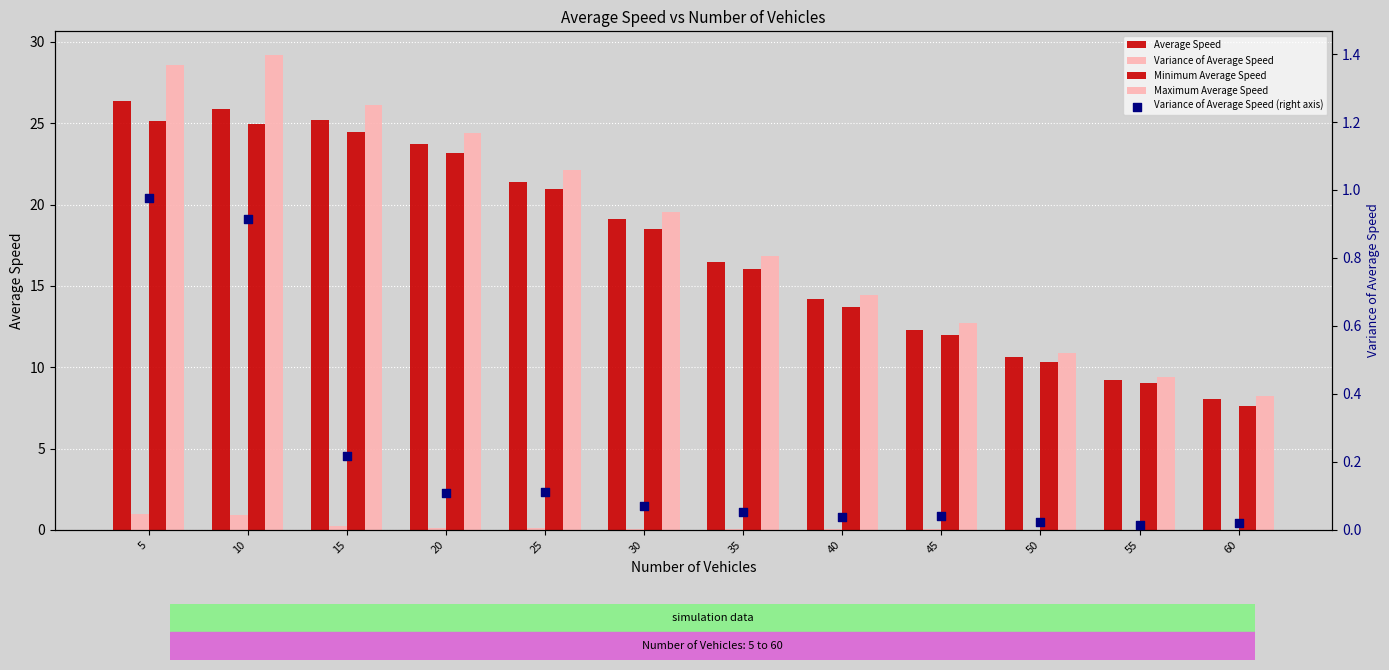

Is the value of Variance of Average Speed at 15 greater than the value of Minimum Average Speed at 20?

No